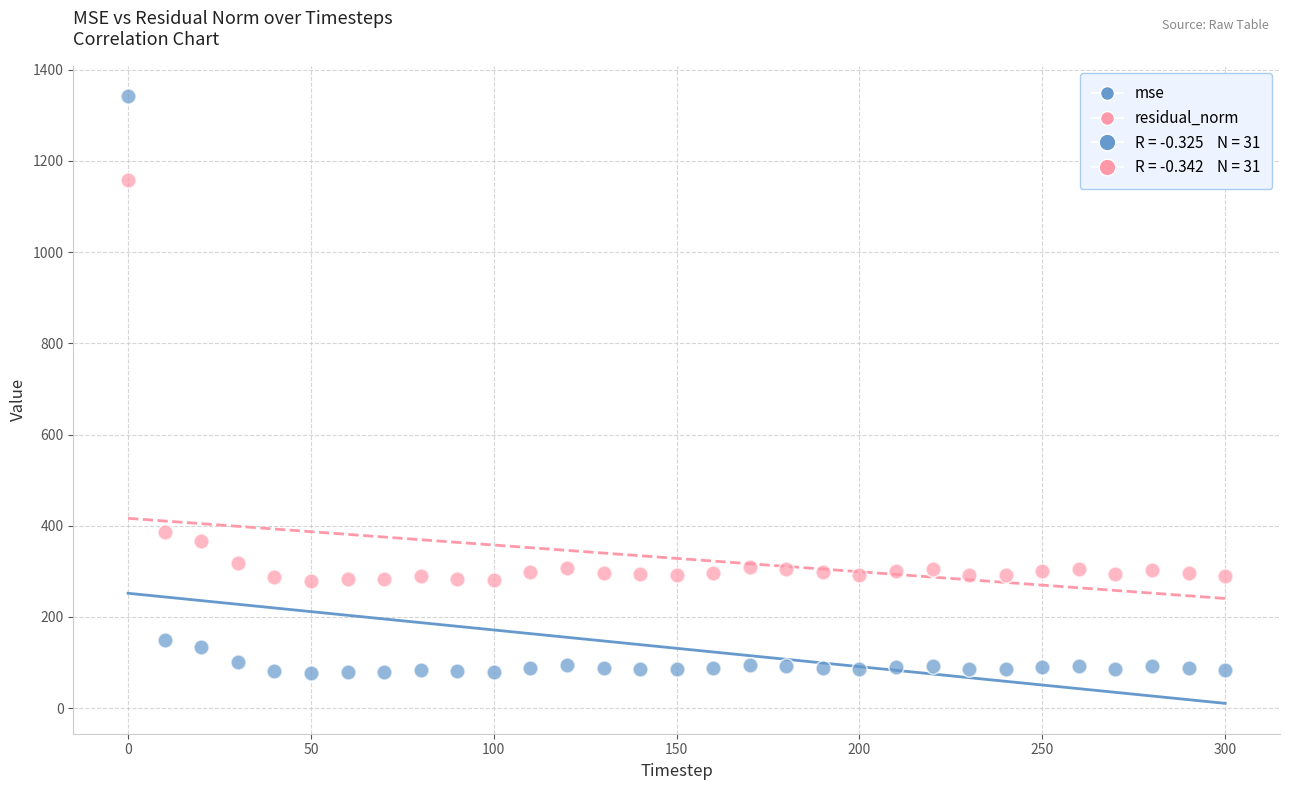

Which series reaches the minimum Y coordinate?

mse